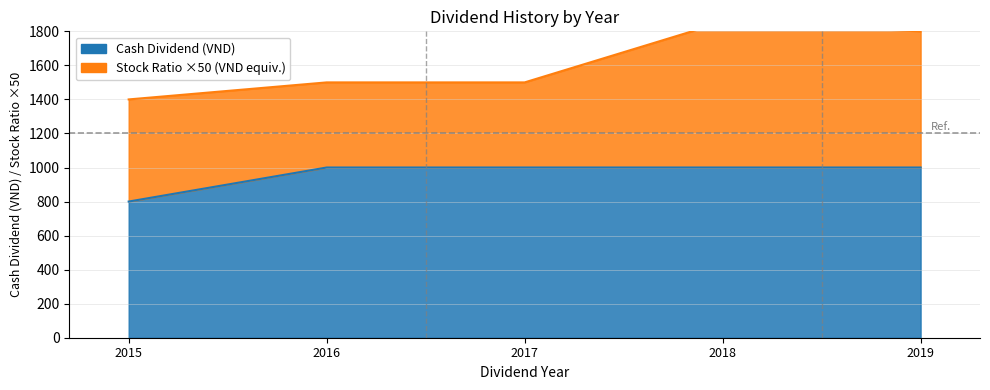

Read the value at 2019.

1000